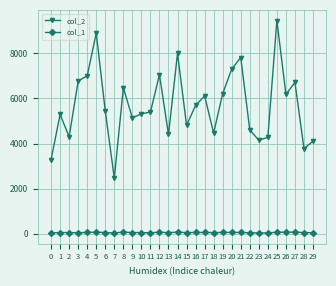

Which series has the widest spread of values?

col_2